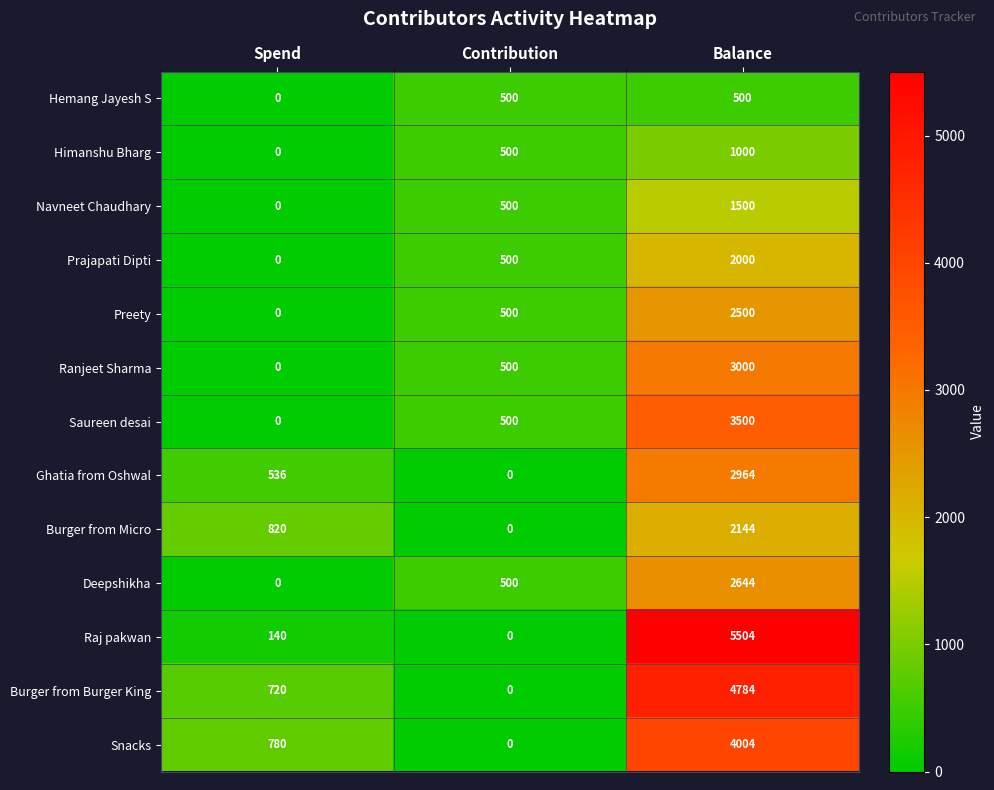

Count the number of data series in this chart.

13